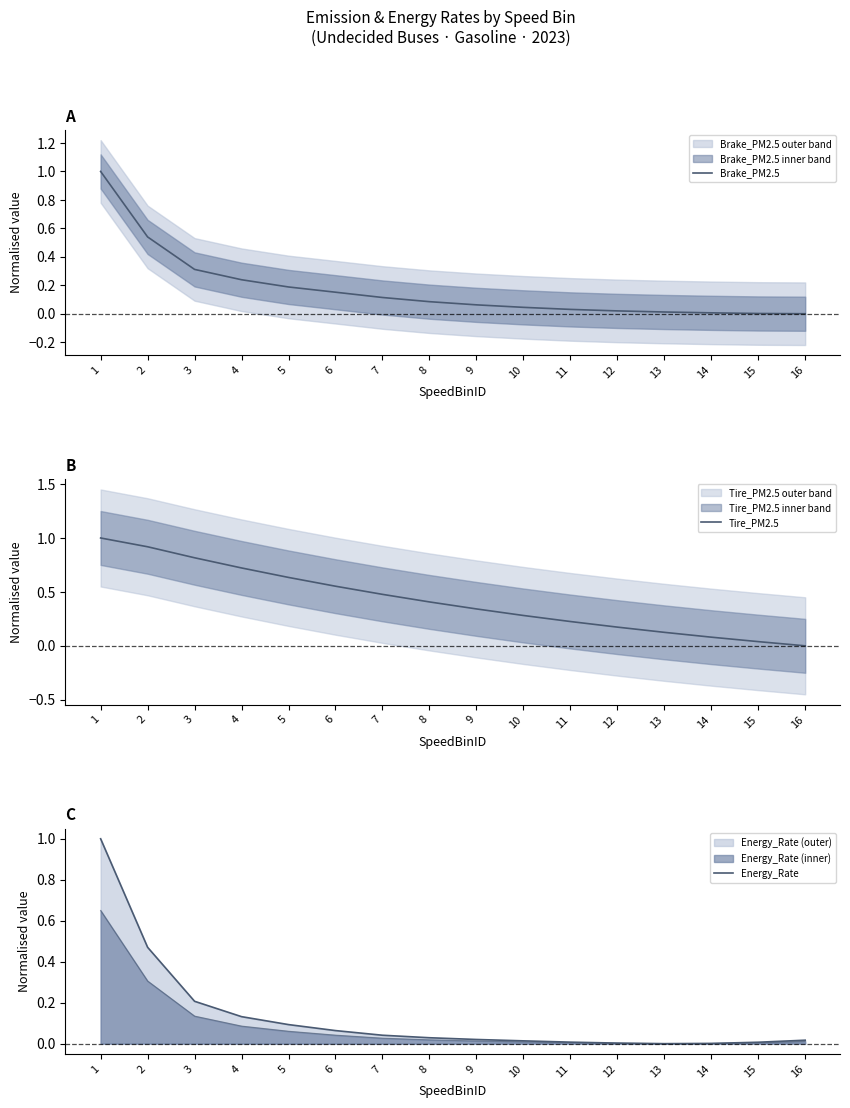

What is the maximum value for Brake_PM2.5?

1.0